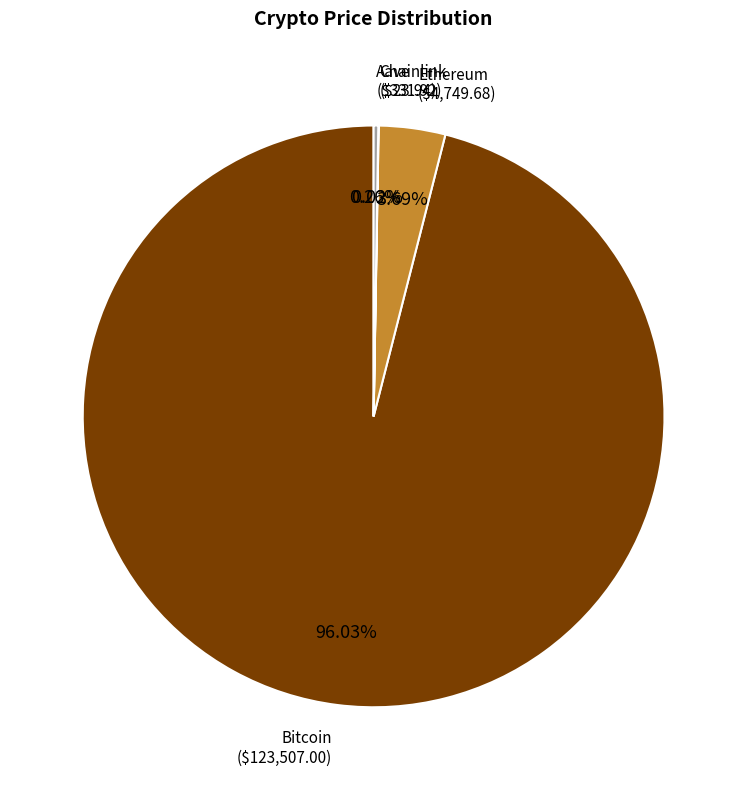

Is there any slice that represents more than half of the pie?

Yes